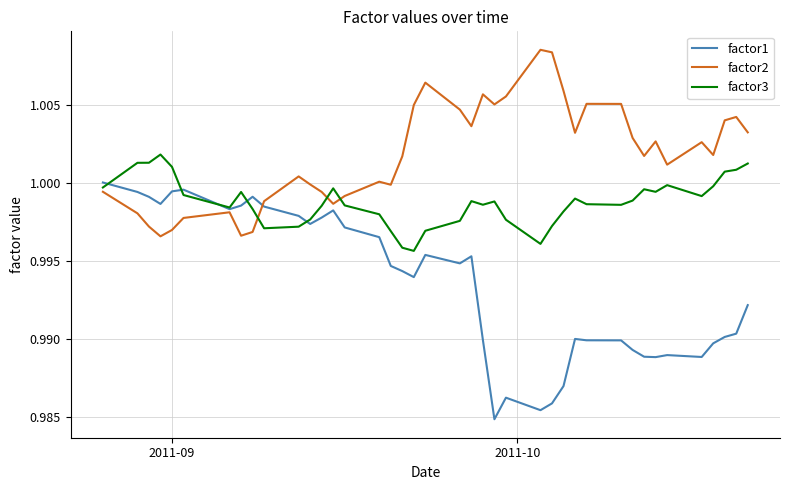

What is the sum of all factor2 values?

40.1